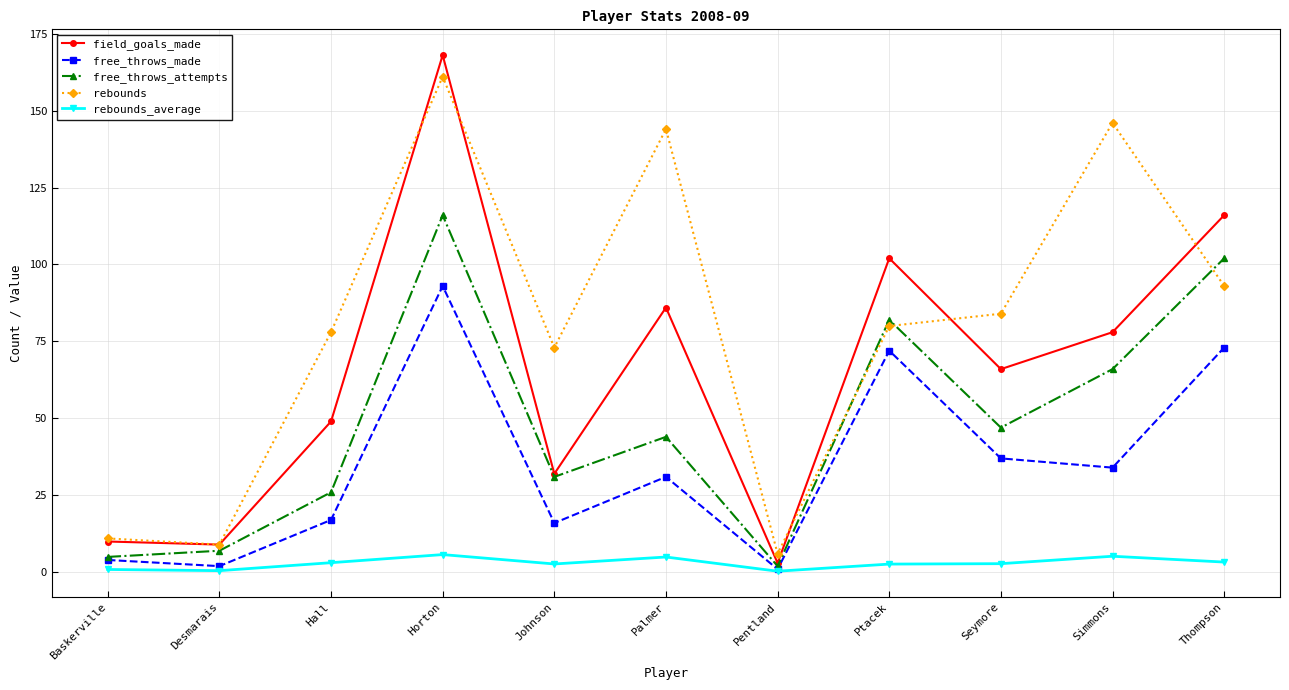

Between Horton and Johnson, which series saw the biggest shift?

field_goals_made